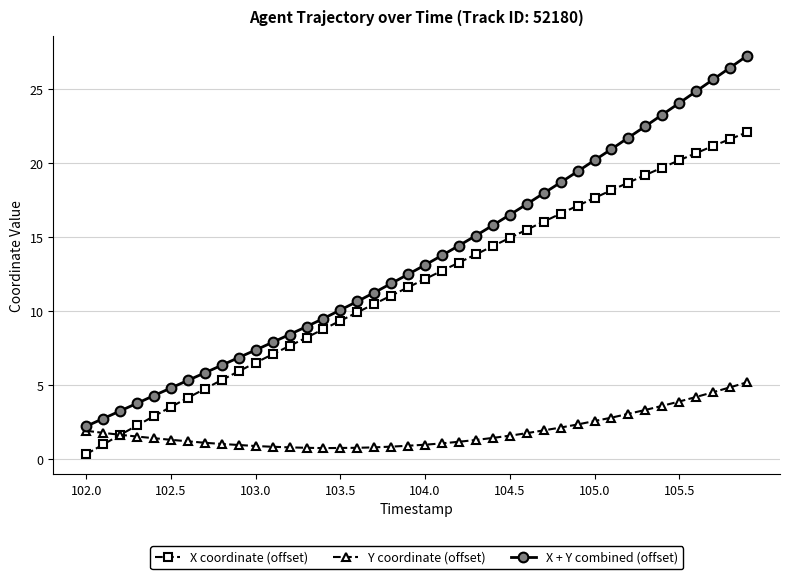

How many intersections are there between Y coordinate (offset) and X coordinate (offset)?

1